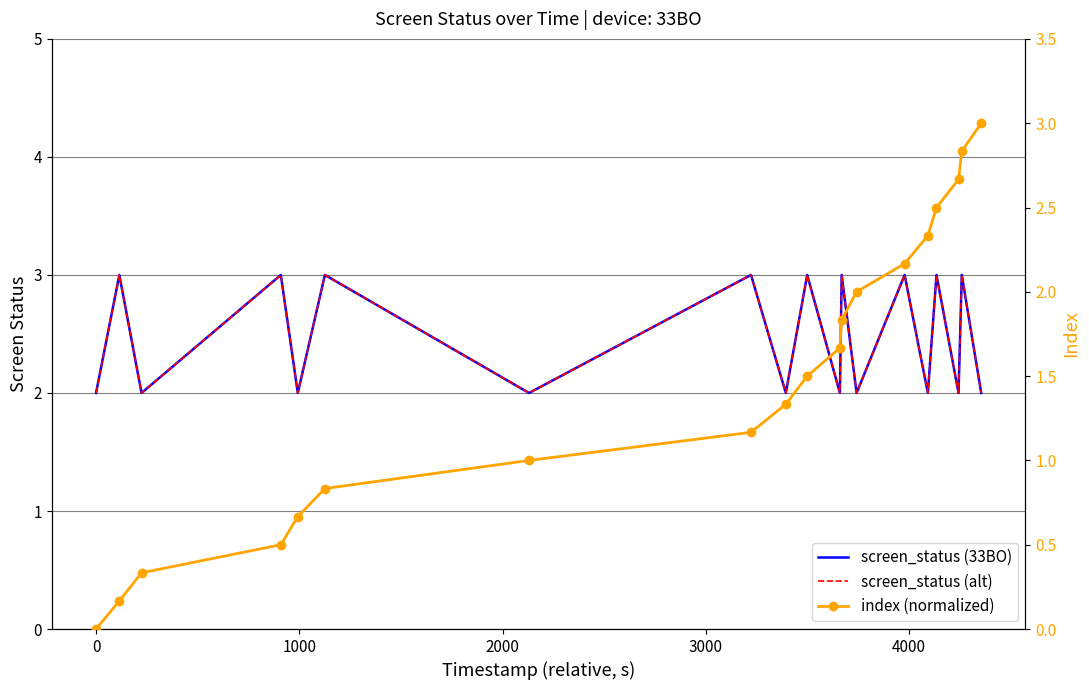

Reading left to right, what are all the values shown in this chart?

screen_status (33BO): 2.0	3.0	2.0	3.0	2.0	3.0	2.0	3.0	2.0	3.0	2.0	3.0	2.0	3.0	2.0	3.0	2.0	3.0	2.0
screen_status (alt): 2.0	3.0	2.0	3.0	2.0	3.0	2.0	3.0	2.0	3.0	2.0	3.0	2.0	3.0	2.0	3.0	2.0	3.0	2.0
index (normalized): 0.0	0.2	0.3	0.5	0.7	0.8	1.0	1.2	1.3	1.5	1.7	1.8	2.0	2.2	2.3	2.5	2.7	2.8	3.0